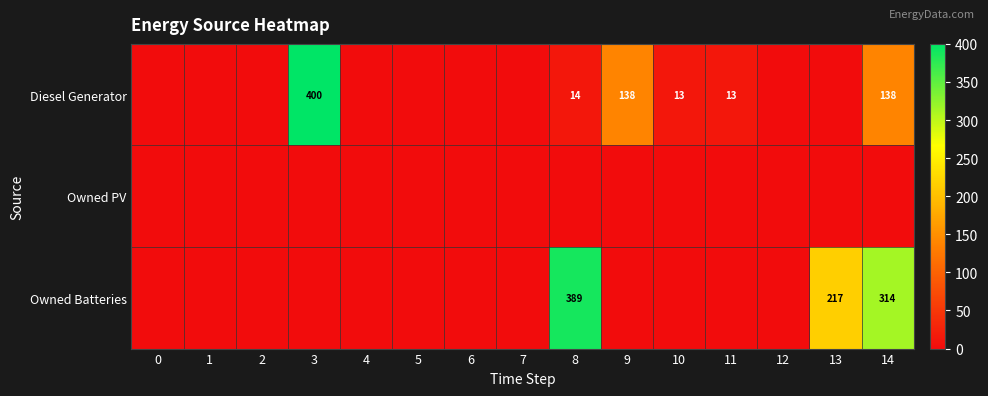

The value of Diesel Generator at 9 is 200. True or false?

False